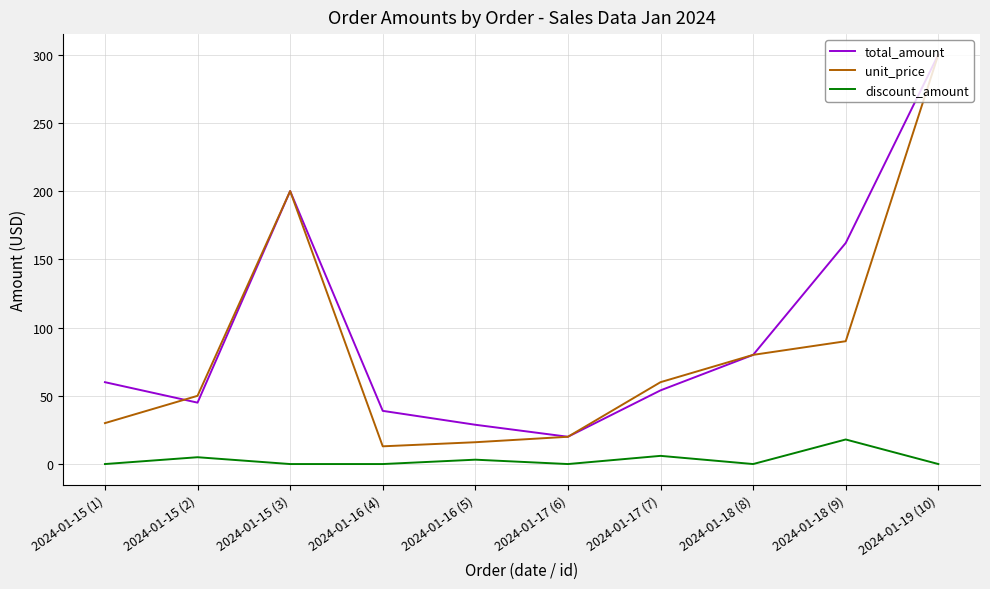

True or false: total_amount has more than 0 points higher than both neighbors.

True